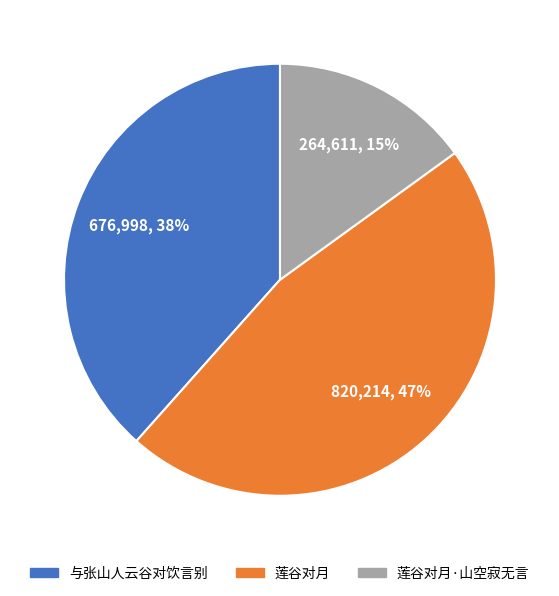

Is the sum of 与张山人云谷对饮言别 and 莲谷对月 greater than half?

Yes